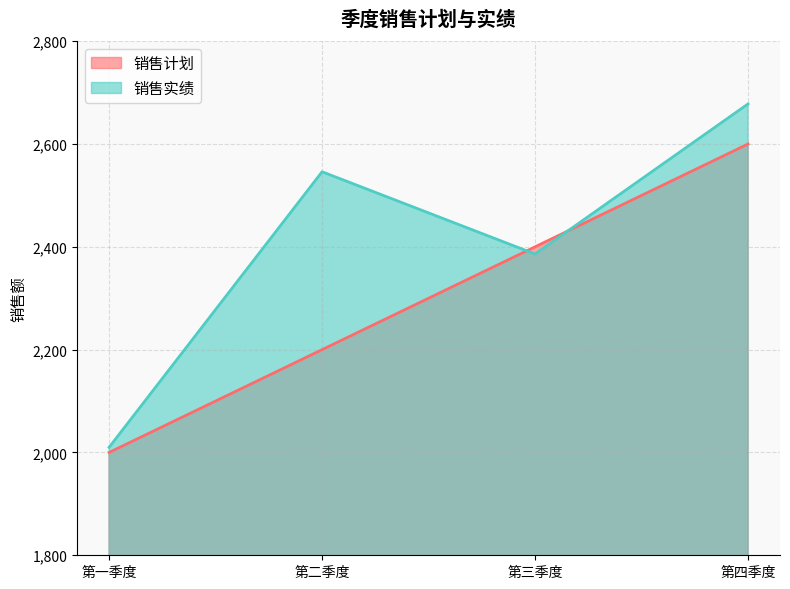

True or false: 销售计划 has a value of 2600 at 第四季度.

True